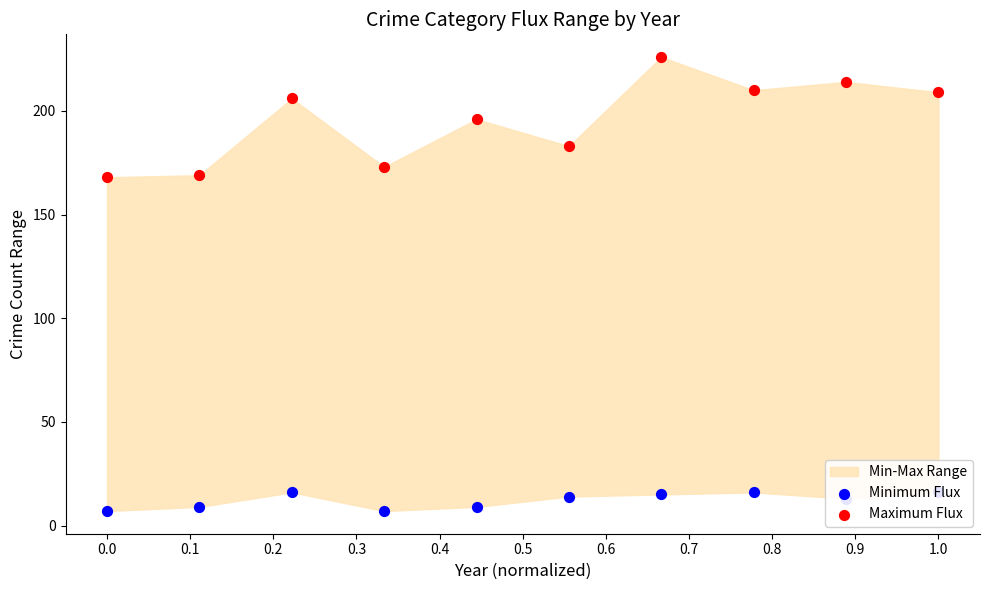

What is the total value across all series at 1.0?

225